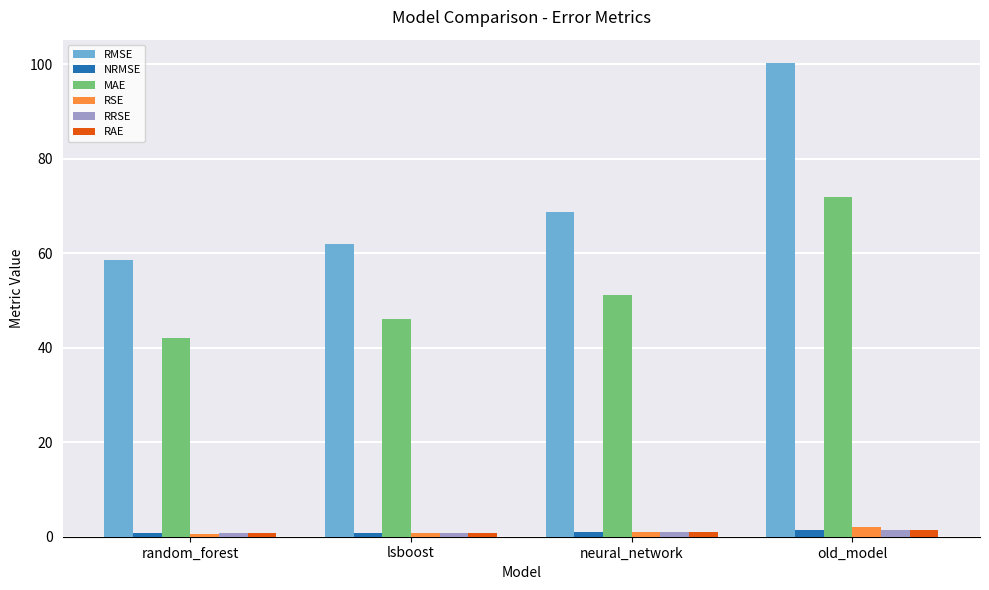

What is the value of the MAE bar at the 4th from the left?

71.9